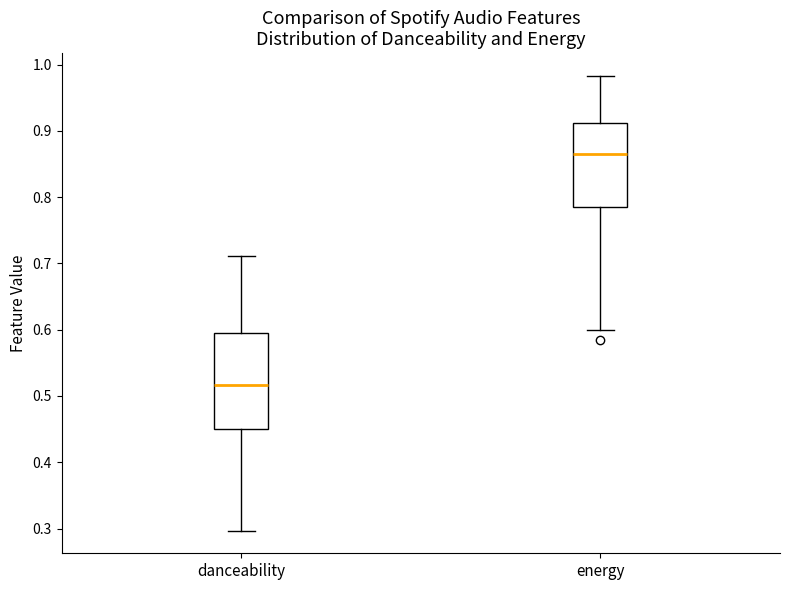

Reading left to right, read every box against the y-axis: the position of its median line, the range the box covers, and the ends of its whiskers. The values are not printed on the chart, so give them approximately, as read against the axis.

danceability: median 0.52, box 0.45 to 0.60, whiskers 0.30 to 0.71
energy: median 0.87, box 0.78 to 0.91, whiskers 0.60 to 0.98